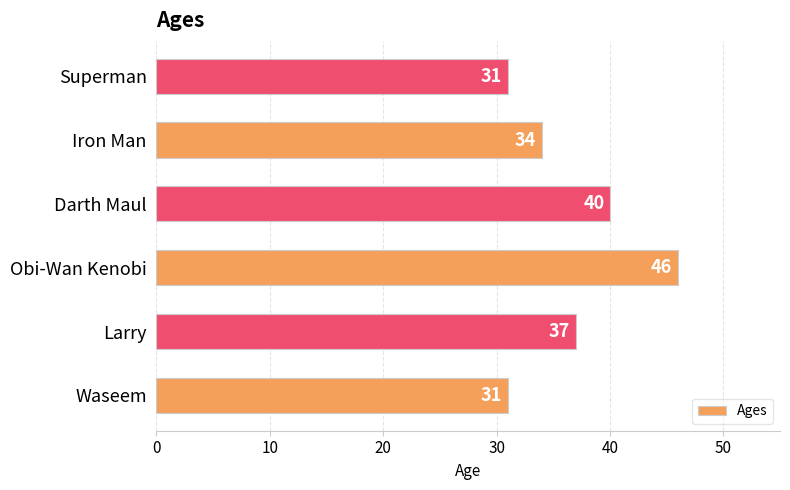

Is it true that the value at Waseem is 14?

False